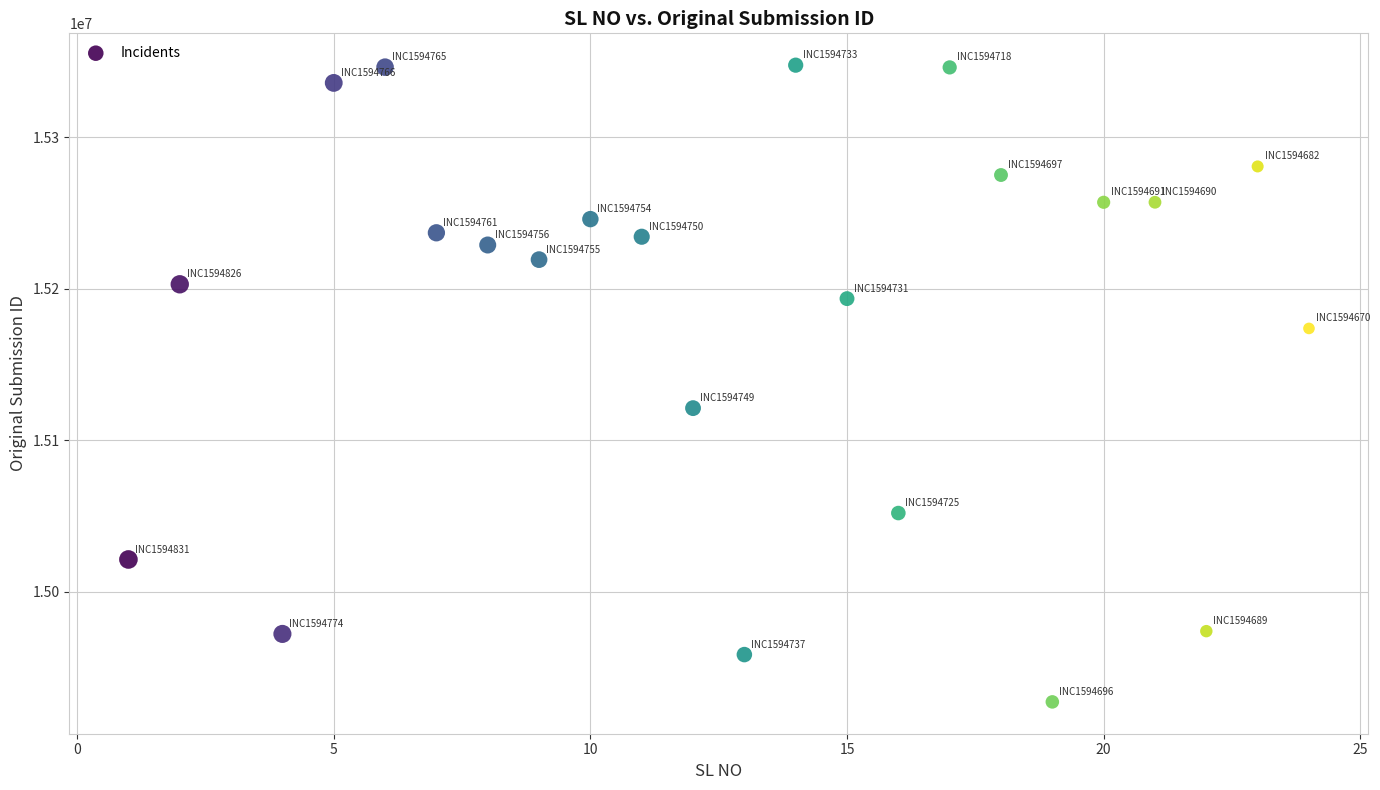

What Y value in the scatter plot is closest to 15137371?

15121126